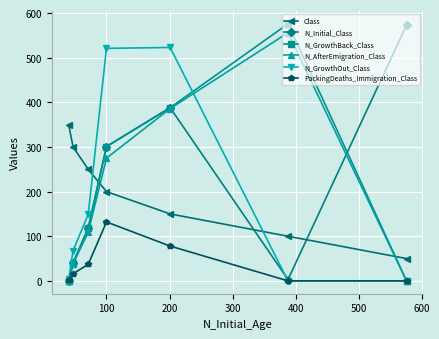

Count the Class values in the range 100 to 300.

5